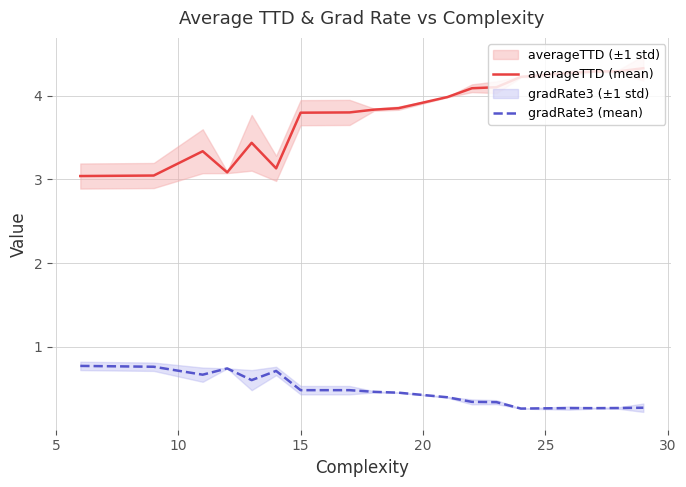

What is the lowest value of the averageTTD (mean) series?

3.0